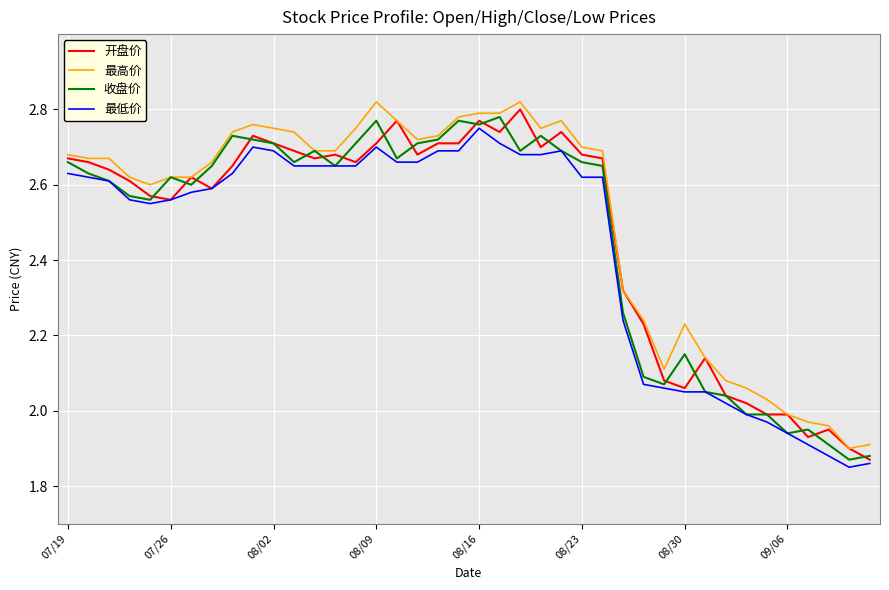

True or false: 最低价 and 最高价 cross at least once.

False